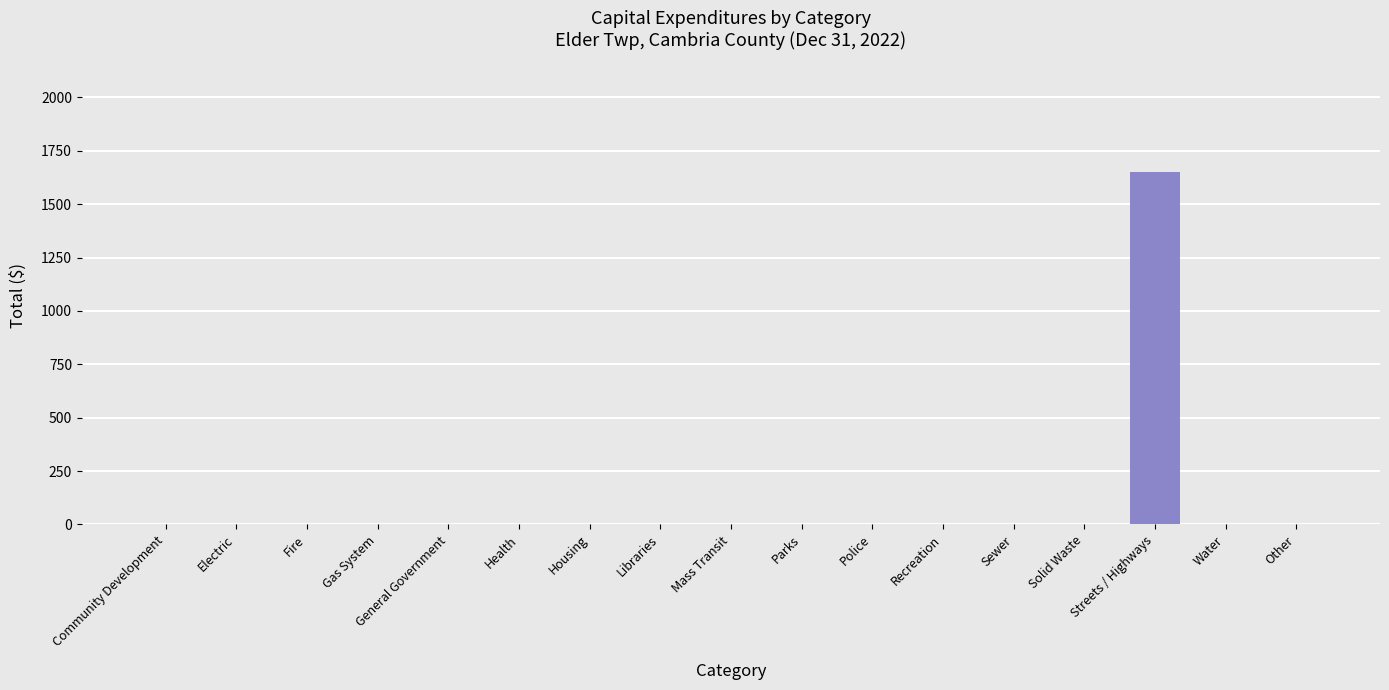

Which has a higher value, General Government or Streets / Highways?

Streets / Highways